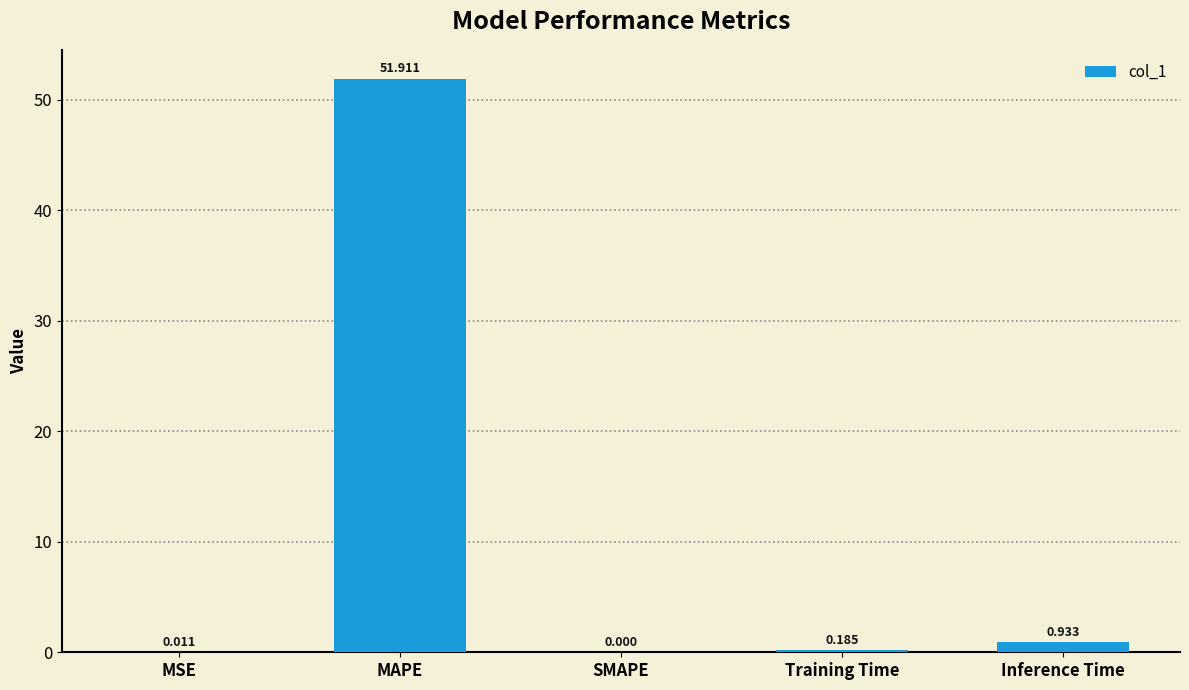

Are the bars horizontal?

No